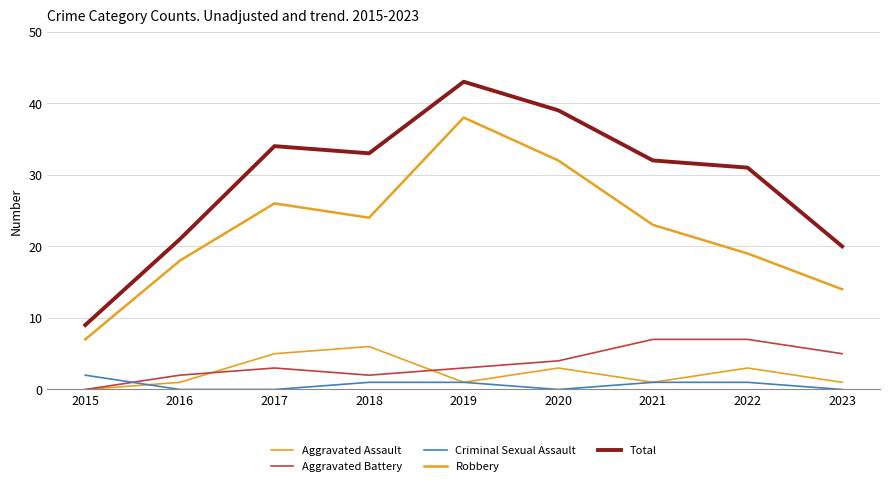

Is it true that Robbery equals 32 at 2020?

True